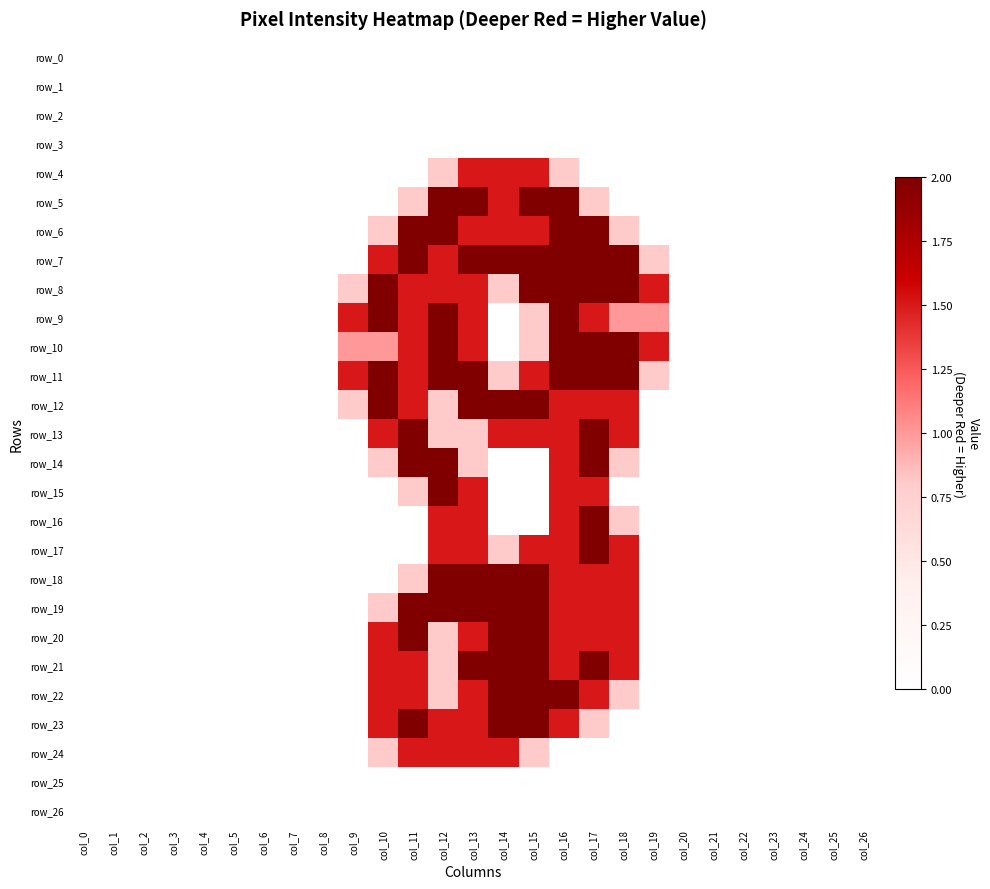

Reading left to right, list all the values displayed in this chart.

row_0: 0.0	0.0	0.0	0.0	0.0	0.0	0.0	0.0	0.0	0.0	0.0	0.0	0.0	0.0	0.0	0.0	0.0	0.0	0.0	0.0	0.0	0.0	0.0	0.0	0.0	0.0	0.0
row_1: 0.0	0.0	0.0	0.0	0.0	0.0	0.0	0.0	0.0	0.0	0.0	0.0	0.0	0.0	0.0	0.0	0.0	0.0	0.0	0.0	0.0	0.0	0.0	0.0	0.0	0.0	0.0
row_2: 0.0	0.0	0.0	0.0	0.0	0.0	0.0	0.0	0.0	0.0	0.0	0.0	0.0	0.0	0.0	0.0	0.0	0.0	0.0	0.0	0.0	0.0	0.0	0.0	0.0	0.0	0.0
row_3: 0.0	0.0	0.0	0.0	0.0	0.0	0.0	0.0	0.0	0.0	0.0	0.0	0.0	0.0	0.0	0.0	0.0	0.0	0.0	0.0	0.0	0.0	0.0	0.0	0.0	0.0	0.0
row_4: 0.0	0.0	0.0	0.0	0.0	0.0	0.0	0.0	0.0	0.0	0.0	0.0	0.8	1.5	1.5	1.5	0.8	0.0	0.0	0.0	0.0	0.0	0.0	0.0	0.0	0.0	0.0
row_5: 0.0	0.0	0.0	0.0	0.0	0.0	0.0	0.0	0.0	0.0	0.0	0.8	2.0	2.0	1.5	2.0	2.0	0.8	0.0	0.0	0.0	0.0	0.0	0.0	0.0	0.0	0.0
row_6: 0.0	0.0	0.0	0.0	0.0	0.0	0.0	0.0	0.0	0.0	0.8	2.0	2.0	1.5	1.5	1.5	2.0	2.0	0.8	0.0	0.0	0.0	0.0	0.0	0.0	0.0	0.0
row_7: 0.0	0.0	0.0	0.0	0.0	0.0	0.0	0.0	0.0	0.0	1.5	2.0	1.5	2.0	2.0	2.0	2.0	2.0	2.0	0.8	0.0	0.0	0.0	0.0	0.0	0.0	0.0
row_8: 0.0	0.0	0.0	0.0	0.0	0.0	0.0	0.0	0.0	0.8	2.0	1.5	1.5	1.5	0.8	2.0	2.0	2.0	2.0	1.5	0.0	0.0	0.0	0.0	0.0	0.0	0.0
row_9: 0.0	0.0	0.0	0.0	0.0	0.0	0.0	0.0	0.0	1.5	2.0	1.5	2.0	1.5	0.0	0.8	2.0	1.5	1.0	1.0	0.0	0.0	0.0	0.0	0.0	0.0	0.0
row_10: 0.0	0.0	0.0	0.0	0.0	0.0	0.0	0.0	0.0	1.0	1.0	1.5	2.0	1.5	0.0	0.8	2.0	2.0	2.0	1.5	0.0	0.0	0.0	0.0	0.0	0.0	0.0
row_11: 0.0	0.0	0.0	0.0	0.0	0.0	0.0	0.0	0.0	1.5	2.0	1.5	2.0	2.0	0.8	1.5	2.0	2.0	2.0	0.8	0.0	0.0	0.0	0.0	0.0	0.0	0.0
row_12: 0.0	0.0	0.0	0.0	0.0	0.0	0.0	0.0	0.0	0.8	2.0	1.5	0.8	2.0	2.0	2.0	1.5	1.5	1.5	0.0	0.0	0.0	0.0	0.0	0.0	0.0	0.0
row_13: 0.0	0.0	0.0	0.0	0.0	0.0	0.0	0.0	0.0	0.0	1.5	2.0	0.8	0.8	1.5	1.5	1.5	2.0	1.5	0.0	0.0	0.0	0.0	0.0	0.0	0.0	0.0
row_14: 0.0	0.0	0.0	0.0	0.0	0.0	0.0	0.0	0.0	0.0	0.8	2.0	2.0	0.8	0.0	0.0	1.5	2.0	0.8	0.0	0.0	0.0	0.0	0.0	0.0	0.0	0.0
row_15: 0.0	0.0	0.0	0.0	0.0	0.0	0.0	0.0	0.0	0.0	0.0	0.8	2.0	1.5	0.0	0.0	1.5	1.5	0.0	0.0	0.0	0.0	0.0	0.0	0.0	0.0	0.0
row_16: 0.0	0.0	0.0	0.0	0.0	0.0	0.0	0.0	0.0	0.0	0.0	0.0	1.5	1.5	0.0	0.0	1.5	2.0	0.8	0.0	0.0	0.0	0.0	0.0	0.0	0.0	0.0
row_17: 0.0	0.0	0.0	0.0	0.0	0.0	0.0	0.0	0.0	0.0	0.0	0.0	1.5	1.5	0.8	1.5	1.5	2.0	1.5	0.0	0.0	0.0	0.0	0.0	0.0	0.0	0.0
row_18: 0.0	0.0	0.0	0.0	0.0	0.0	0.0	0.0	0.0	0.0	0.0	0.8	2.0	2.0	2.0	2.0	1.5	1.5	1.5	0.0	0.0	0.0	0.0	0.0	0.0	0.0	0.0
row_19: 0.0	0.0	0.0	0.0	0.0	0.0	0.0	0.0	0.0	0.0	0.8	2.0	2.0	2.0	2.0	2.0	1.5	1.5	1.5	0.0	0.0	0.0	0.0	0.0	0.0	0.0	0.0
row_20: 0.0	0.0	0.0	0.0	0.0	0.0	0.0	0.0	0.0	0.0	1.5	2.0	0.8	1.5	2.0	2.0	1.5	1.5	1.5	0.0	0.0	0.0	0.0	0.0	0.0	0.0	0.0
row_21: 0.0	0.0	0.0	0.0	0.0	0.0	0.0	0.0	0.0	0.0	1.5	1.5	0.8	2.0	2.0	2.0	1.5	2.0	1.5	0.0	0.0	0.0	0.0	0.0	0.0	0.0	0.0
row_22: 0.0	0.0	0.0	0.0	0.0	0.0	0.0	0.0	0.0	0.0	1.5	1.5	0.8	1.5	2.0	2.0	2.0	1.5	0.8	0.0	0.0	0.0	0.0	0.0	0.0	0.0	0.0
row_23: 0.0	0.0	0.0	0.0	0.0	0.0	0.0	0.0	0.0	0.0	1.5	2.0	1.5	1.5	2.0	2.0	1.5	0.8	0.0	0.0	0.0	0.0	0.0	0.0	0.0	0.0	0.0
row_24: 0.0	0.0	0.0	0.0	0.0	0.0	0.0	0.0	0.0	0.0	0.8	1.5	1.5	1.5	1.5	0.8	0.0	0.0	0.0	0.0	0.0	0.0	0.0	0.0	0.0	0.0	0.0
row_25: 0.0	0.0	0.0	0.0	0.0	0.0	0.0	0.0	0.0	0.0	0.0	0.0	0.0	0.0	0.0	0.0	0.0	0.0	0.0	0.0	0.0	0.0	0.0	0.0	0.0	0.0	0.0
row_26: 0.0	0.0	0.0	0.0	0.0	0.0	0.0	0.0	0.0	0.0	0.0	0.0	0.0	0.0	0.0	0.0	0.0	0.0	0.0	0.0	0.0	0.0	0.0	0.0	0.0	0.0	0.0